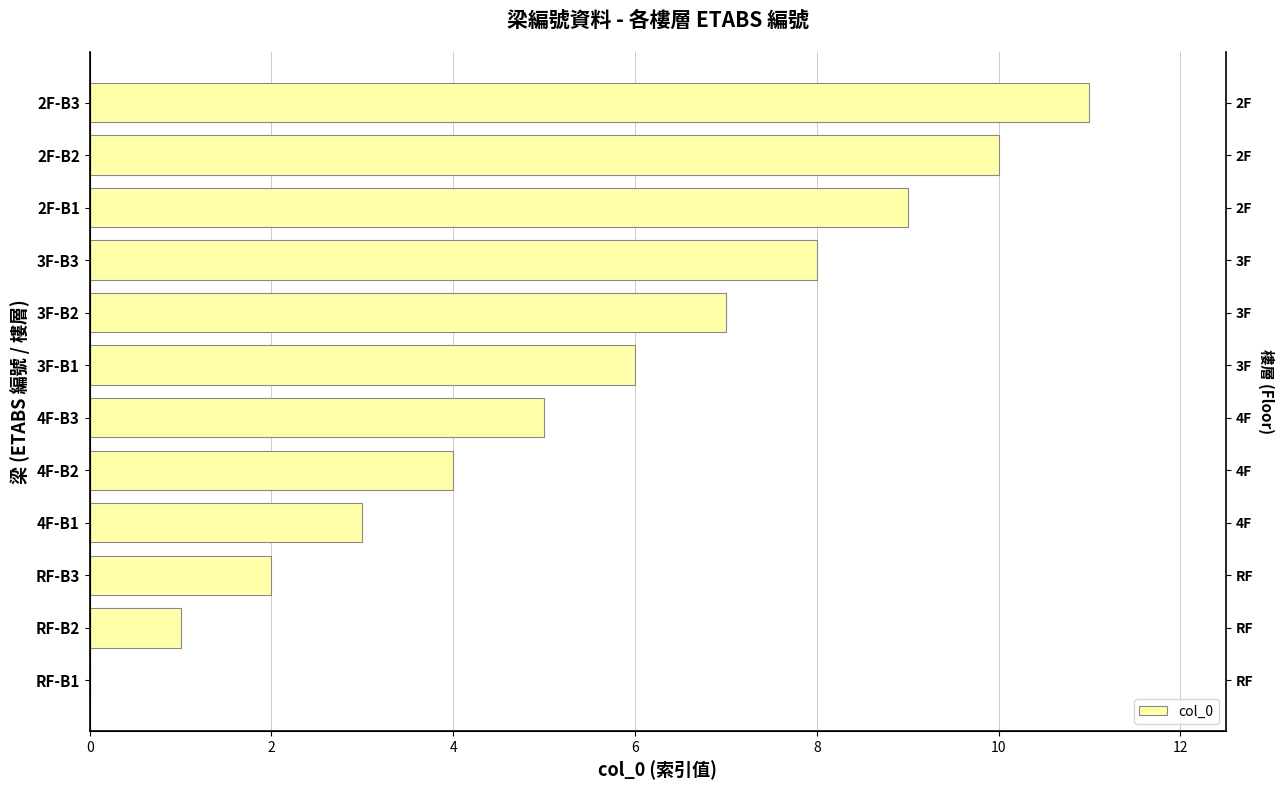

Reading right to left, extract all data points from this chart.

11	10	9	8	7	6	5	4	3	2	1	0